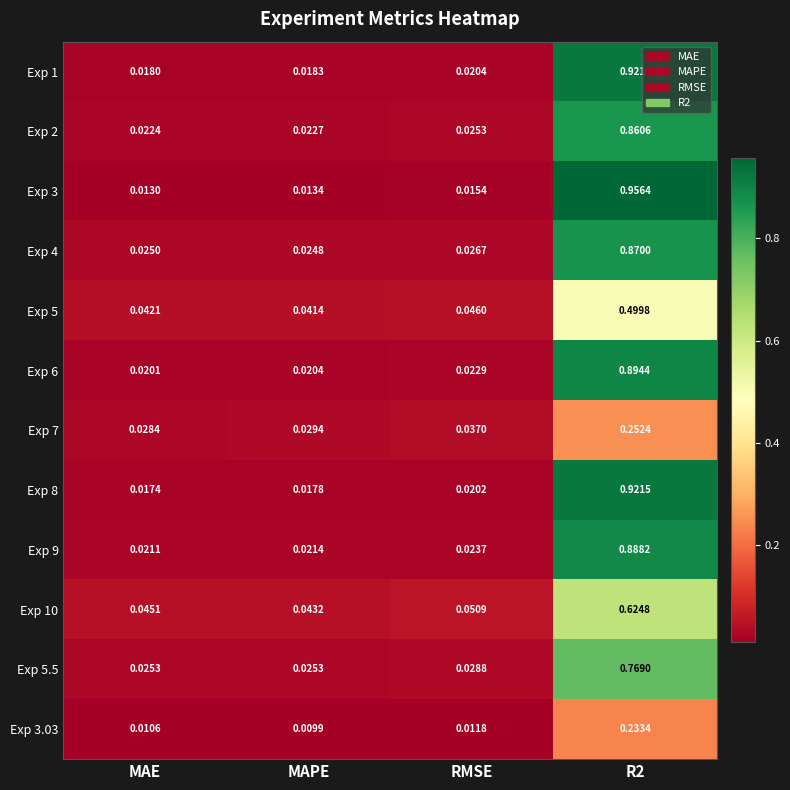

Between MAE and MAPE, which series saw the biggest shift?

Exp 10